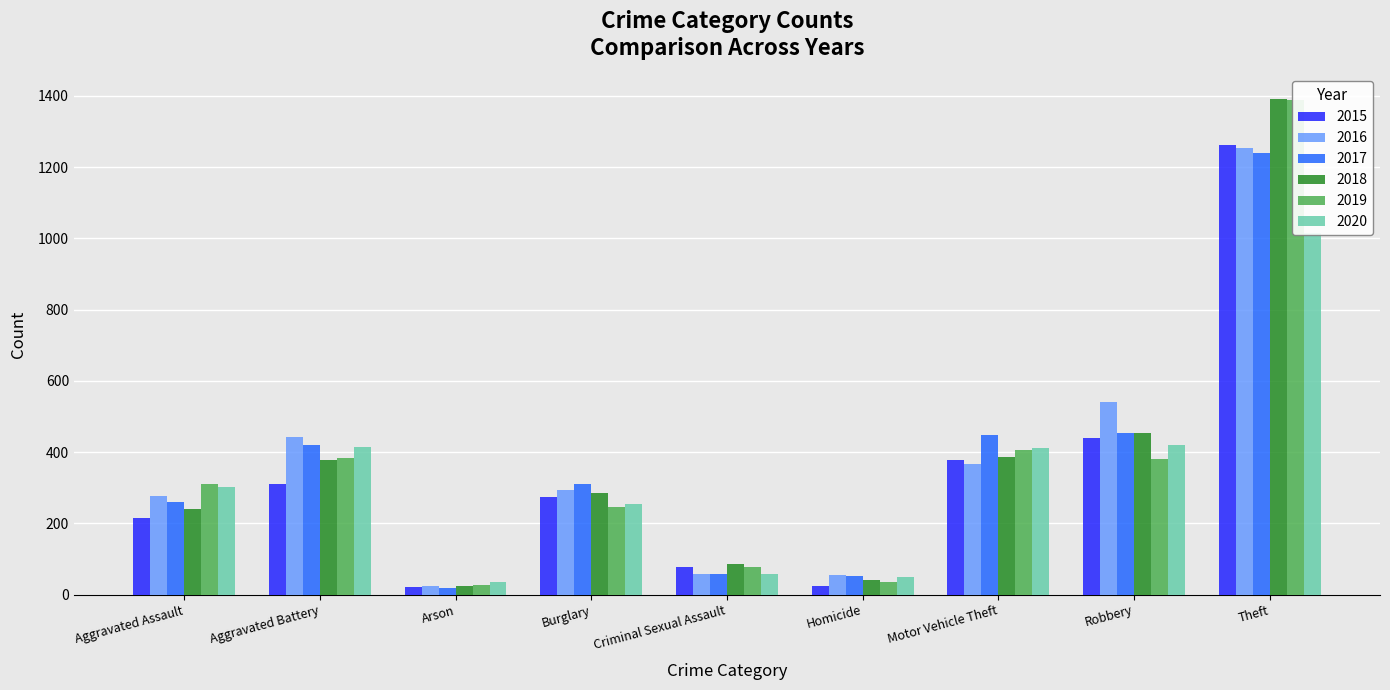

How many values in the 2018 series are below 285?

4